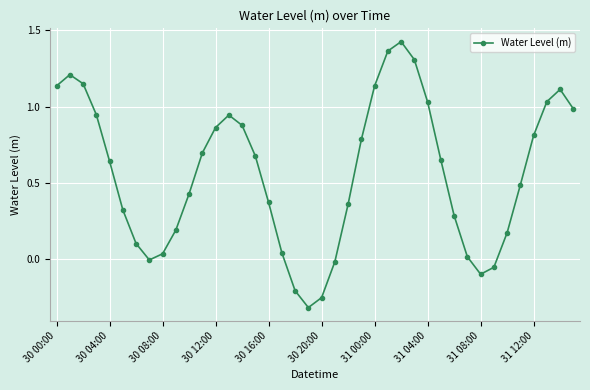

What is the sum of all values?

22.6